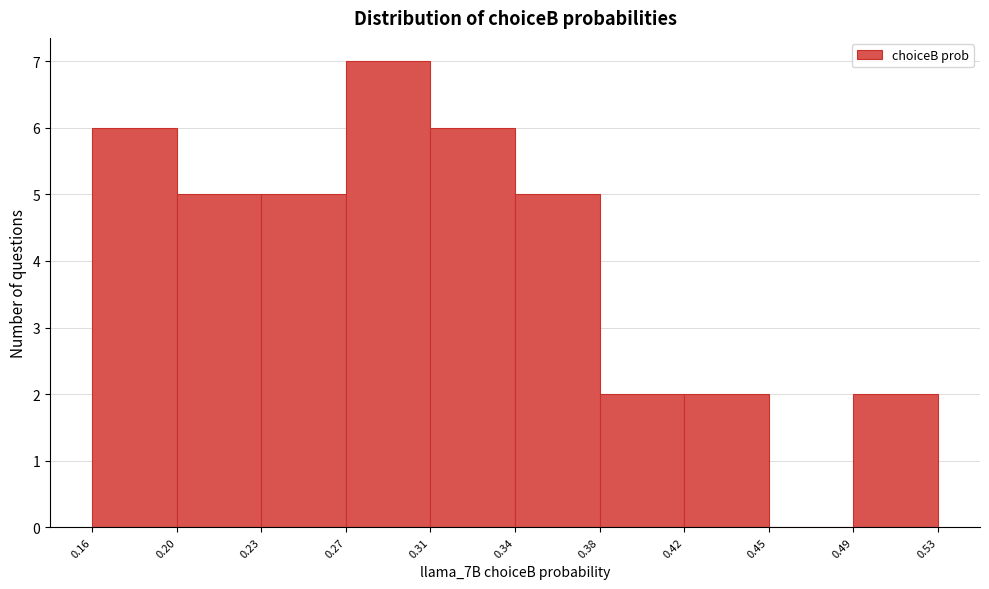

Reading right to left, list all the values displayed in this chart.

0.53=2	0.45=0	0.42=2	0.38=2	0.34=5	0.31=6	0.27=7	0.23=5	0.20=5	0.16=6